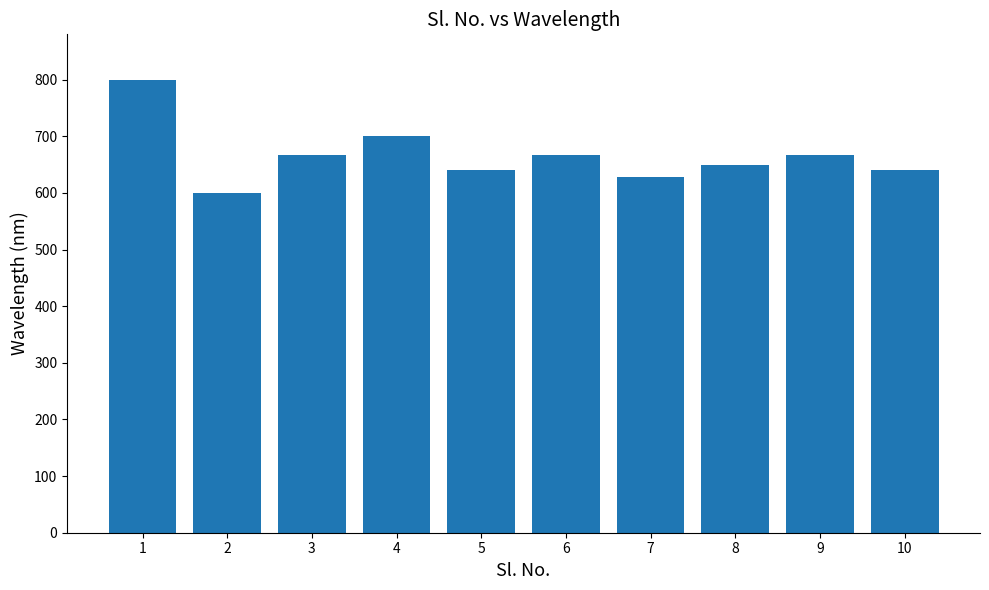

True or false: the data shows 1015.4 at 7.

False